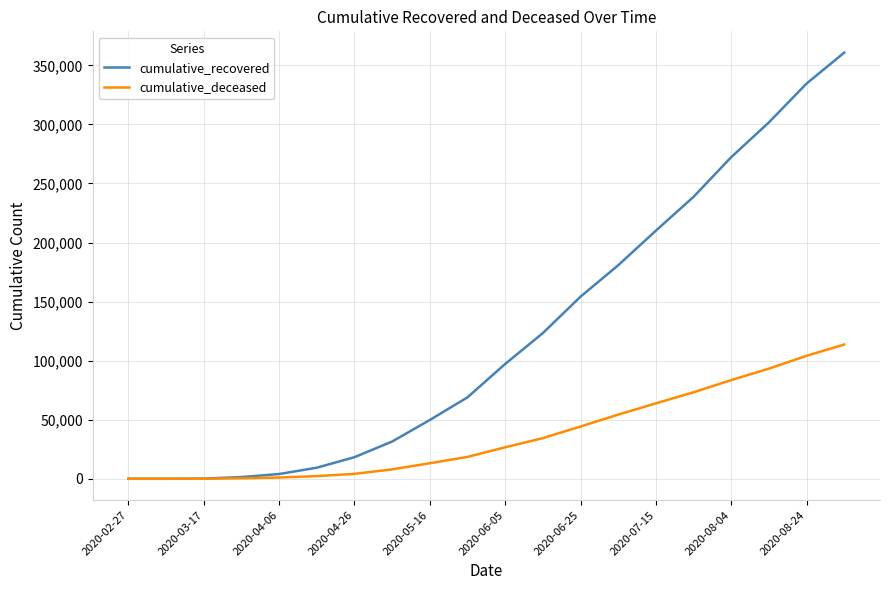

List the series in order of their overall mean, lowest first.

cumulative_deceased, cumulative_recovered